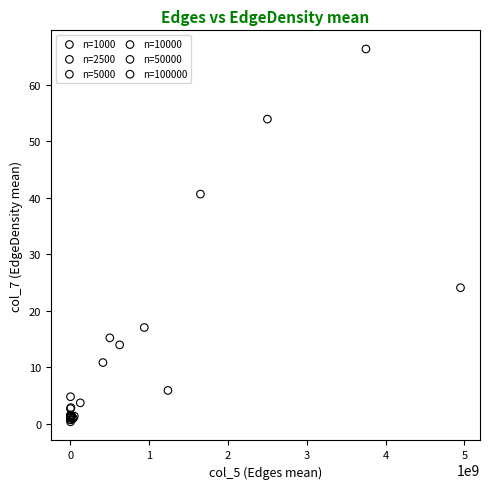

Which series contains the highest Y value?

n=100000